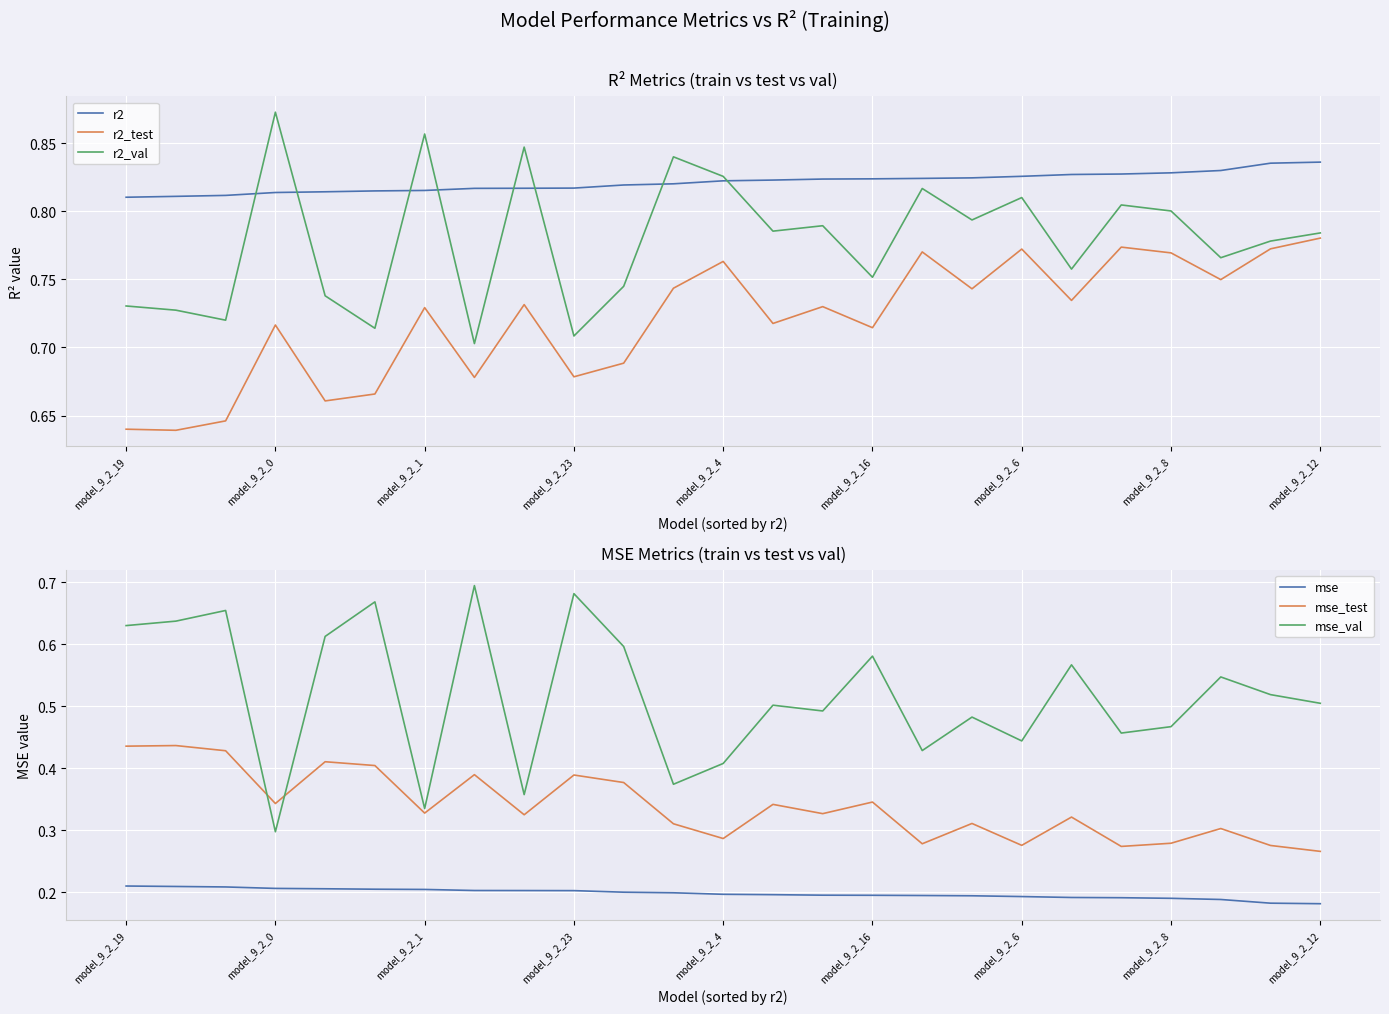

What is the difference between the maximum and minimum values in the r2_test series?

0.1